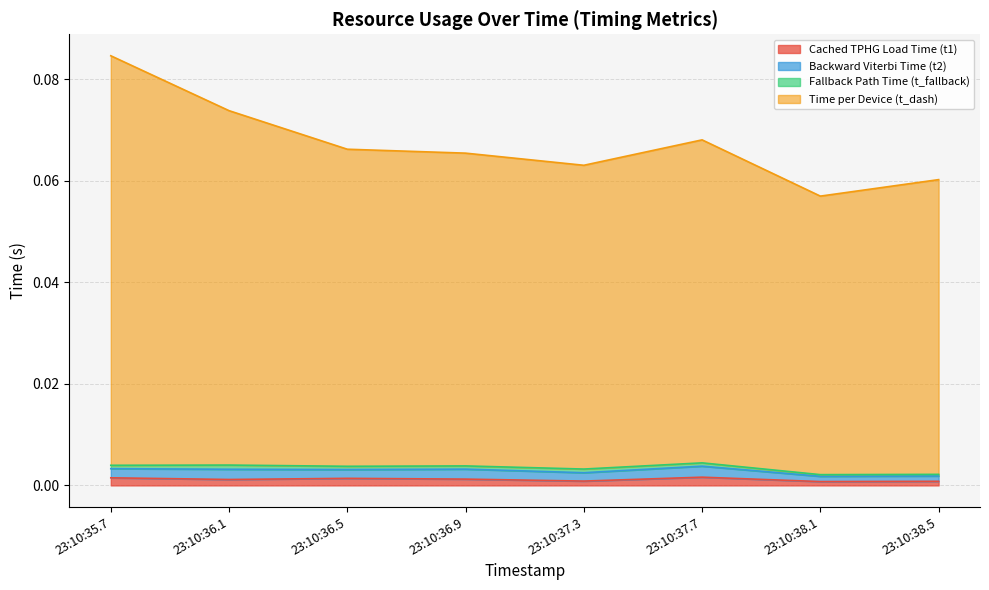

In Time per Device (t_dash), how many points are higher than both neighbors (excluding endpoints)?

1